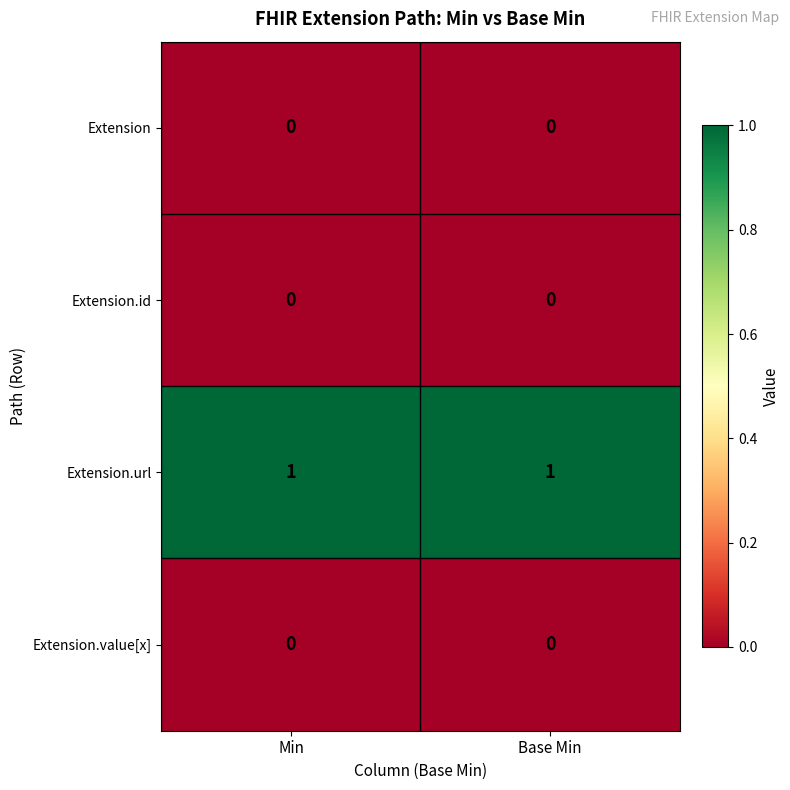

Reading left to right, what are all the values shown in this chart?

Extension: 0	0
Extension.id: 0	0
Extension.url: 1	1
Extension.value[x]: 0	0